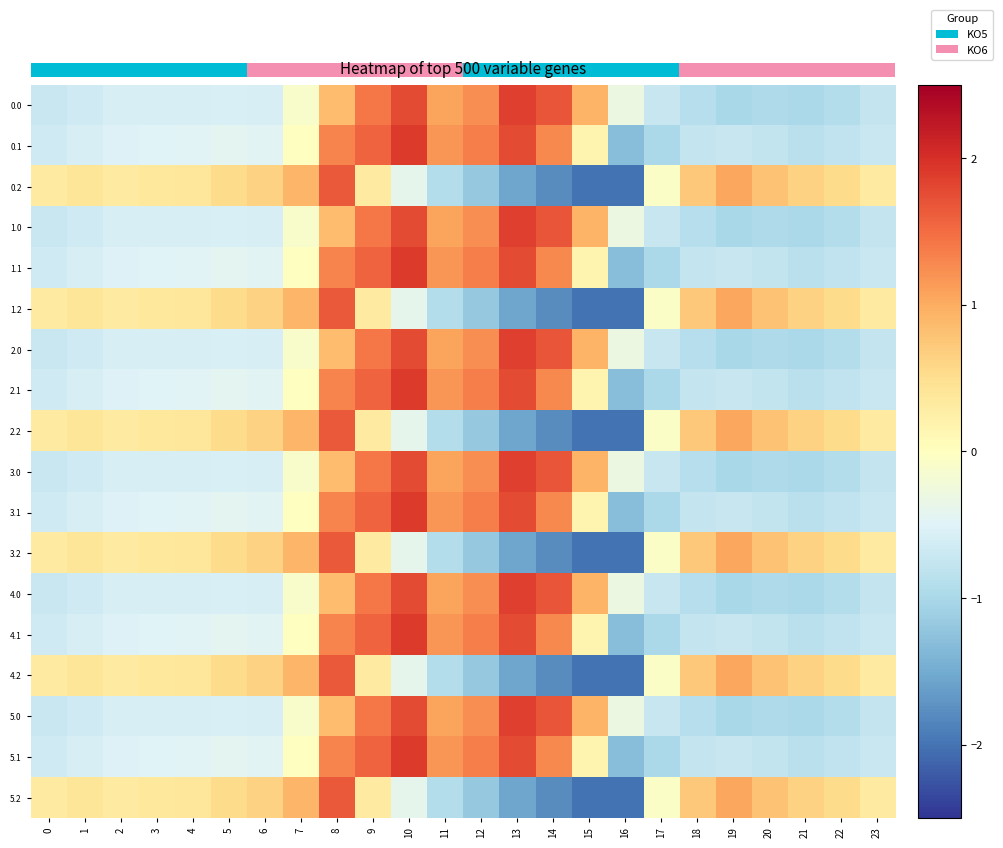

Reading left to right, list all the values displayed in this chart.

0.0: 0=-0.7	1=-0.6	2=-0.6	3=-0.6	4=-0.6	5=-0.6	6=-0.6	7=-0.1	8=0.9	9=1.4	10=1.8	11=1.1	12=1.2	13=1.9	14=1.7	15=0.9	16=-0.3	17=-0.7	18=-0.9	19=-1.0	20=-1.0	21=-1.0	22=-0.9	23=-0.8
0.1: 0=-0.7	1=-0.6	2=-0.5	3=-0.5	4=-0.5	5=-0.4	6=-0.5	7=-0.0	8=1.3	9=1.6	10=1.9	11=1.2	12=1.4	13=1.8	14=1.3	15=0.2	16=-1.3	17=-1.0	18=-0.7	19=-0.7	20=-0.8	21=-0.8	22=-0.8	23=-0.7
0.2: 0=0.3	1=0.4	2=0.3	3=0.4	4=0.4	5=0.5	6=0.6	7=0.9	8=1.7	9=0.3	10=-0.4	11=-0.9	12=-1.2	13=-1.5	14=-1.8	15=-2.0	16=-2.0	17=-0.1	18=0.7	19=1.0	20=0.8	21=0.6	22=0.5	23=0.3
1.0: 0=-0.7	1=-0.6	2=-0.6	3=-0.6	4=-0.6	5=-0.6	6=-0.6	7=-0.1	8=0.9	9=1.4	10=1.8	11=1.1	12=1.2	13=1.9	14=1.7	15=0.9	16=-0.3	17=-0.7	18=-0.9	19=-1.0	20=-1.0	21=-1.0	22=-0.9	23=-0.8
1.1: 0=-0.7	1=-0.6	2=-0.5	3=-0.5	4=-0.5	5=-0.4	6=-0.5	7=-0.0	8=1.3	9=1.6	10=1.9	11=1.2	12=1.4	13=1.8	14=1.3	15=0.2	16=-1.3	17=-1.0	18=-0.7	19=-0.7	20=-0.8	21=-0.8	22=-0.8	23=-0.7
1.2: 0=0.3	1=0.4	2=0.3	3=0.4	4=0.4	5=0.5	6=0.6	7=0.9	8=1.7	9=0.3	10=-0.4	11=-0.9	12=-1.2	13=-1.5	14=-1.8	15=-2.0	16=-2.0	17=-0.1	18=0.7	19=1.0	20=0.8	21=0.6	22=0.5	23=0.3
2.0: 0=-0.7	1=-0.6	2=-0.6	3=-0.6	4=-0.6	5=-0.6	6=-0.6	7=-0.1	8=0.9	9=1.4	10=1.8	11=1.1	12=1.2	13=1.9	14=1.7	15=0.9	16=-0.3	17=-0.7	18=-0.9	19=-1.0	20=-1.0	21=-1.0	22=-0.9	23=-0.8
2.1: 0=-0.7	1=-0.6	2=-0.5	3=-0.5	4=-0.5	5=-0.4	6=-0.5	7=-0.0	8=1.3	9=1.6	10=1.9	11=1.2	12=1.4	13=1.8	14=1.3	15=0.2	16=-1.3	17=-1.0	18=-0.7	19=-0.7	20=-0.8	21=-0.8	22=-0.8	23=-0.7
2.2: 0=0.3	1=0.4	2=0.3	3=0.4	4=0.4	5=0.5	6=0.6	7=0.9	8=1.7	9=0.3	10=-0.4	11=-0.9	12=-1.2	13=-1.5	14=-1.8	15=-2.0	16=-2.0	17=-0.1	18=0.7	19=1.0	20=0.8	21=0.6	22=0.5	23=0.3
3.0: 0=-0.7	1=-0.6	2=-0.6	3=-0.6	4=-0.6	5=-0.6	6=-0.6	7=-0.1	8=0.9	9=1.4	10=1.8	11=1.1	12=1.2	13=1.9	14=1.7	15=0.9	16=-0.3	17=-0.7	18=-0.9	19=-1.0	20=-1.0	21=-1.0	22=-0.9	23=-0.8
3.1: 0=-0.7	1=-0.6	2=-0.5	3=-0.5	4=-0.5	5=-0.4	6=-0.5	7=-0.0	8=1.3	9=1.6	10=1.9	11=1.2	12=1.4	13=1.8	14=1.3	15=0.2	16=-1.3	17=-1.0	18=-0.7	19=-0.7	20=-0.8	21=-0.8	22=-0.8	23=-0.7
3.2: 0=0.3	1=0.4	2=0.3	3=0.4	4=0.4	5=0.5	6=0.6	7=0.9	8=1.7	9=0.3	10=-0.4	11=-0.9	12=-1.2	13=-1.5	14=-1.8	15=-2.0	16=-2.0	17=-0.1	18=0.7	19=1.0	20=0.8	21=0.6	22=0.5	23=0.3
4.0: 0=-0.7	1=-0.6	2=-0.6	3=-0.6	4=-0.6	5=-0.6	6=-0.6	7=-0.1	8=0.9	9=1.4	10=1.8	11=1.1	12=1.2	13=1.9	14=1.7	15=0.9	16=-0.3	17=-0.7	18=-0.9	19=-1.0	20=-1.0	21=-1.0	22=-0.9	23=-0.8
4.1: 0=-0.7	1=-0.6	2=-0.5	3=-0.5	4=-0.5	5=-0.4	6=-0.5	7=-0.0	8=1.3	9=1.6	10=1.9	11=1.2	12=1.4	13=1.8	14=1.3	15=0.2	16=-1.3	17=-1.0	18=-0.7	19=-0.7	20=-0.8	21=-0.8	22=-0.8	23=-0.7
4.2: 0=0.3	1=0.4	2=0.3	3=0.4	4=0.4	5=0.5	6=0.6	7=0.9	8=1.7	9=0.3	10=-0.4	11=-0.9	12=-1.2	13=-1.5	14=-1.8	15=-2.0	16=-2.0	17=-0.1	18=0.7	19=1.0	20=0.8	21=0.6	22=0.5	23=0.3
5.0: 0=-0.7	1=-0.6	2=-0.6	3=-0.6	4=-0.6	5=-0.6	6=-0.6	7=-0.1	8=0.9	9=1.4	10=1.8	11=1.1	12=1.2	13=1.9	14=1.7	15=0.9	16=-0.3	17=-0.7	18=-0.9	19=-1.0	20=-1.0	21=-1.0	22=-0.9	23=-0.8
5.1: 0=-0.7	1=-0.6	2=-0.5	3=-0.5	4=-0.5	5=-0.4	6=-0.5	7=-0.0	8=1.3	9=1.6	10=1.9	11=1.2	12=1.4	13=1.8	14=1.3	15=0.2	16=-1.3	17=-1.0	18=-0.7	19=-0.7	20=-0.8	21=-0.8	22=-0.8	23=-0.7
5.2: 0=0.3	1=0.4	2=0.3	3=0.4	4=0.4	5=0.5	6=0.6	7=0.9	8=1.7	9=0.3	10=-0.4	11=-0.9	12=-1.2	13=-1.5	14=-1.8	15=-2.0	16=-2.0	17=-0.1	18=0.7	19=1.0	20=0.8	21=0.6	22=0.5	23=0.3